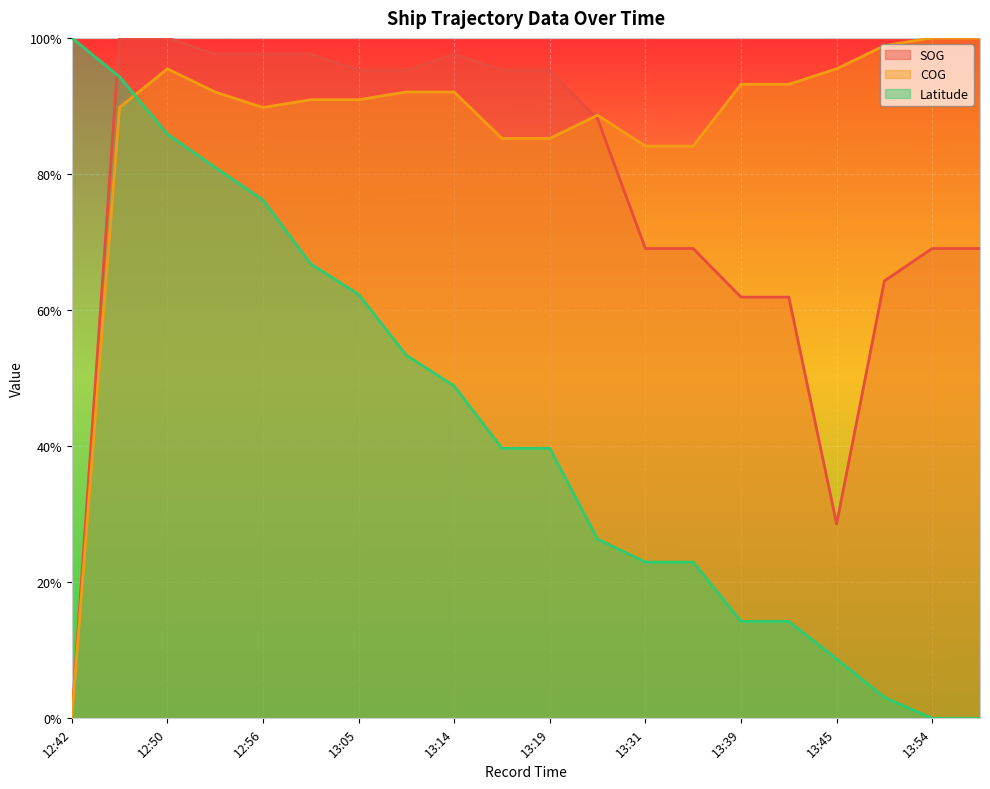

List the labels in order of Latitude value, smallest first.

13:54, 13:54, 13:51, 13:45, 13:39, 13:39, 13:31, 13:31, 13:28, 13:19, 13:19, 13:14, 13:11, 13:05, 13:02, 12:56, 12:53, 12:50, 12:45, 12:42